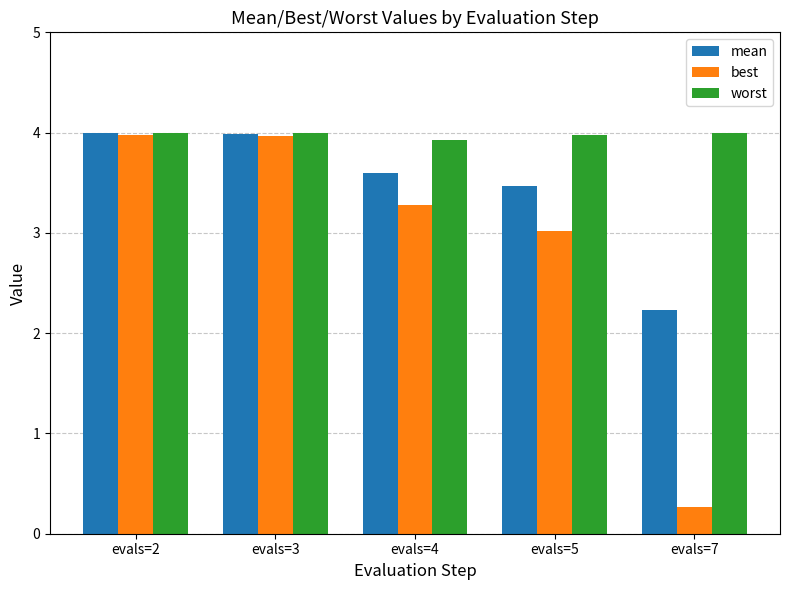

List the series in order of their overall mean, lowest first.

best, mean, worst